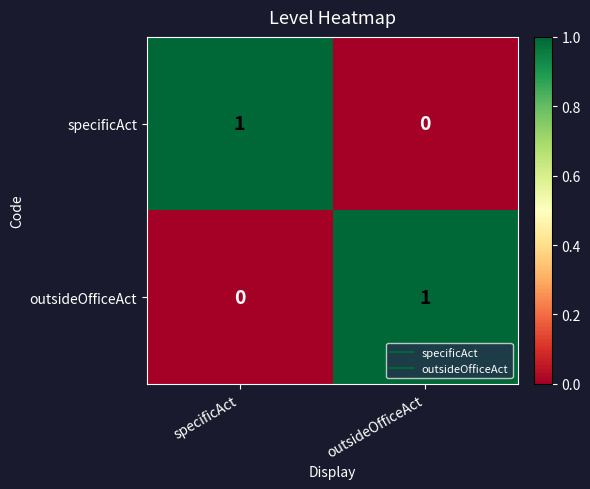

Reading left to right, transcribe all the data shown in this chart.

specificAct: specificAct=1	outsideOfficeAct=0
outsideOfficeAct: specificAct=0	outsideOfficeAct=1